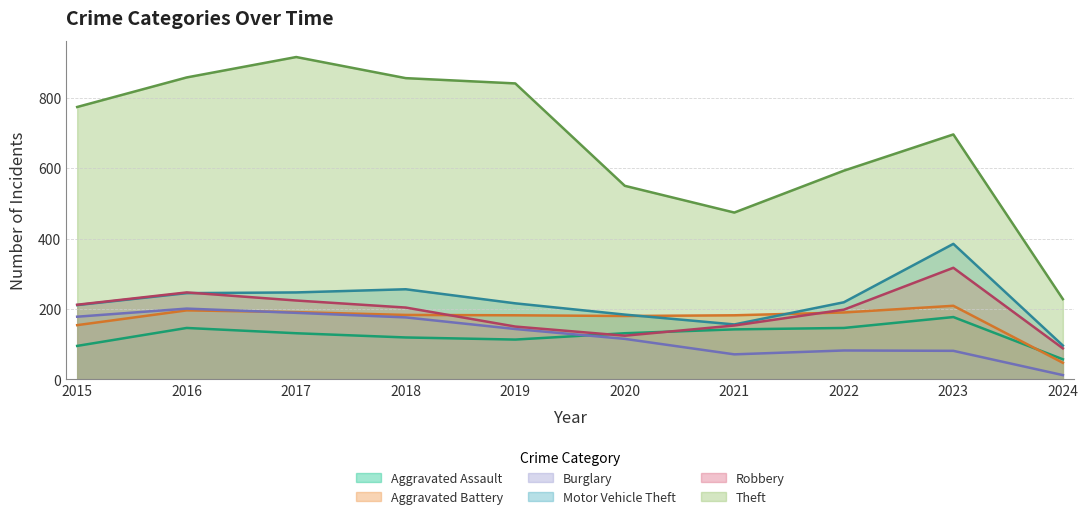

Between 2017 and 2023, which series saw the biggest shift?

Theft